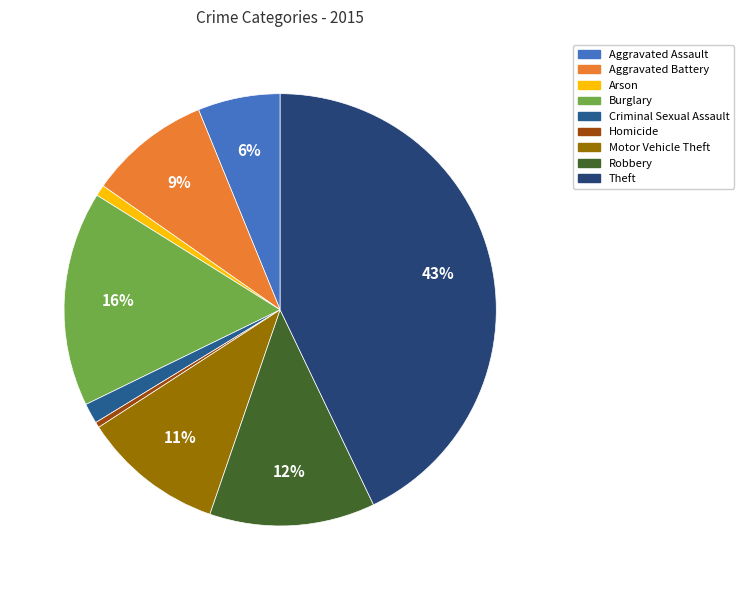

Is Aggravated Battery the majority of the pie?

No